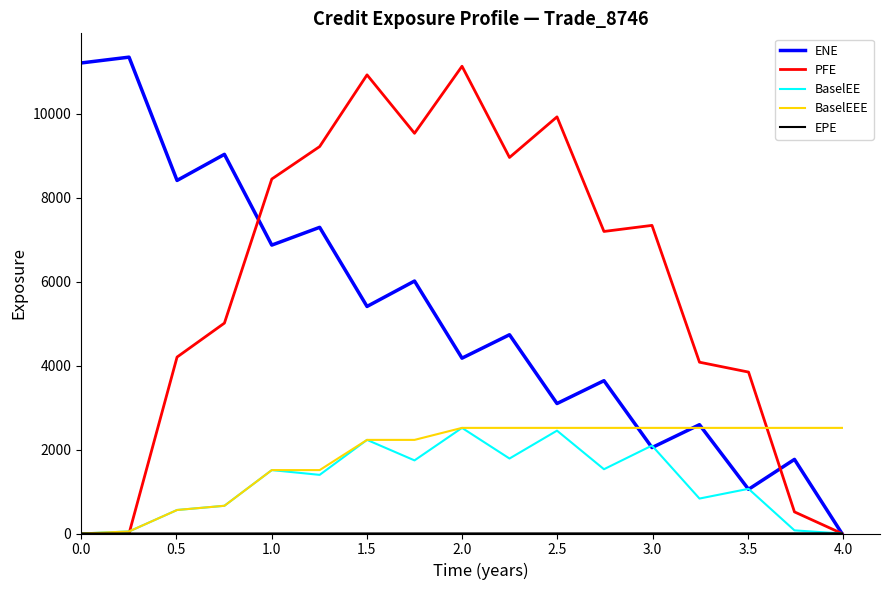

What is the maximum value shown in the chart?

11348.8